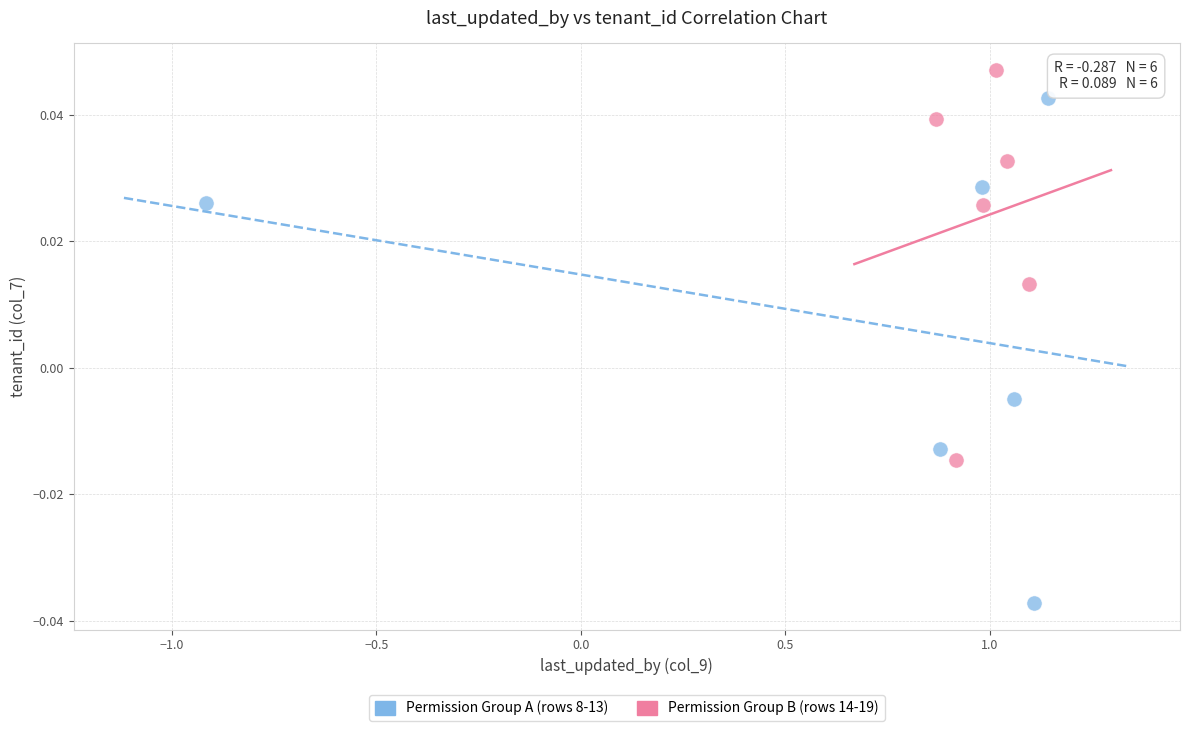

Which series contains the lowest Y value?

Permission Group A (rows 8-13)